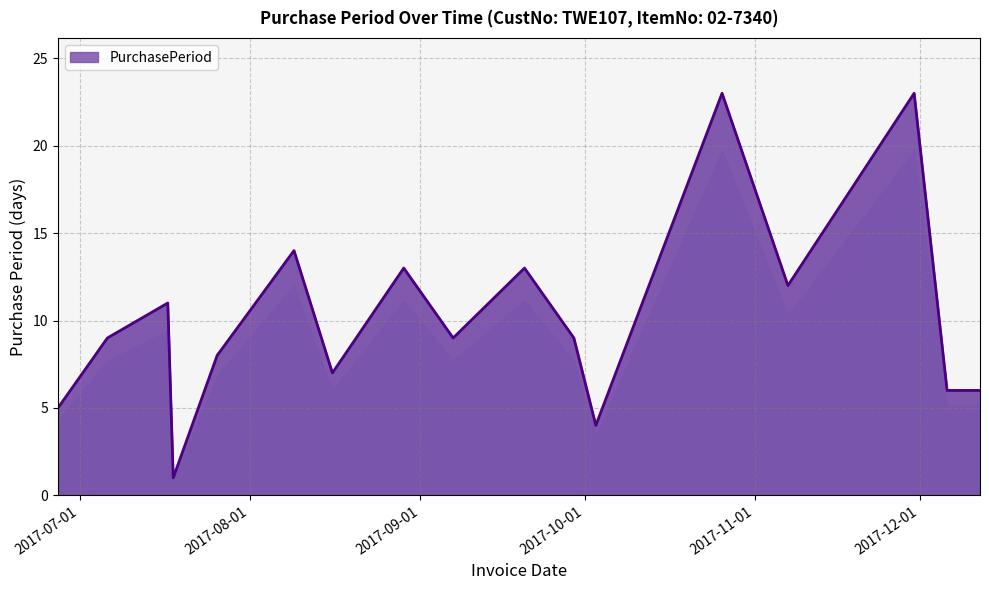

What is the label of the 5th point from the left?

2017-07-26